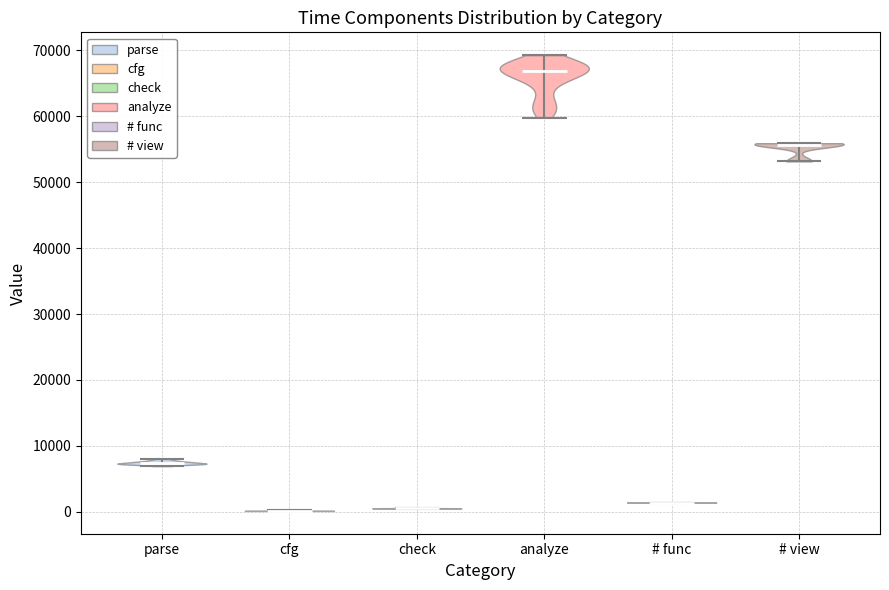

Where does the median line of the violin for # func sit on the y-axis? The values are not printed on the chart, so give them approximately, as read against the axis.

1000